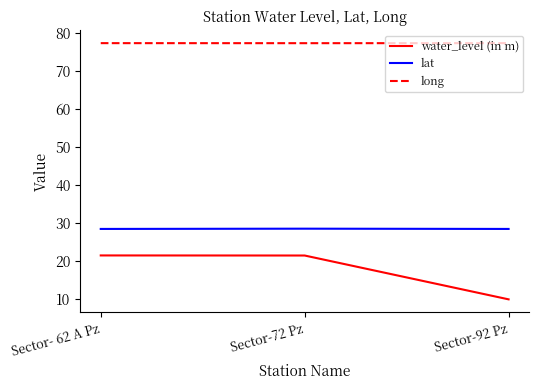

Is the value of water_level (in m) at Sector- 62 A Pz greater than the value of lat at Sector-72 Pz?

No